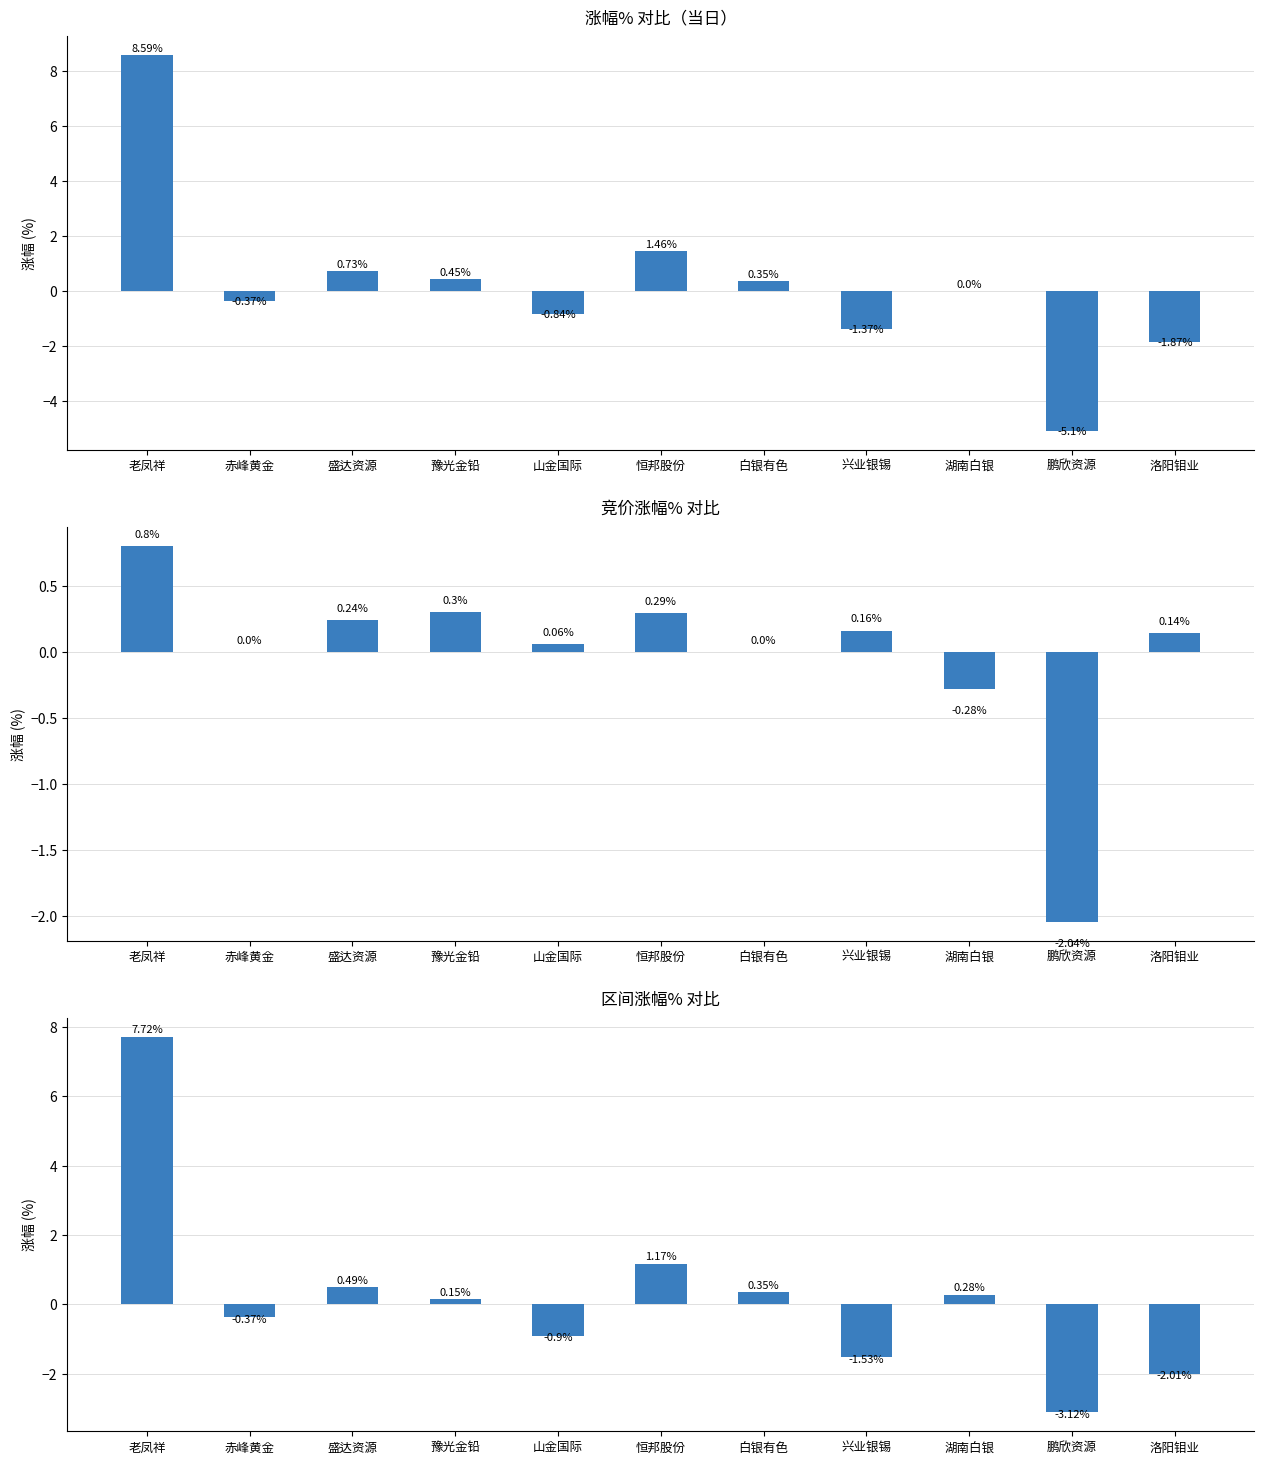

How many positive values are there?

6